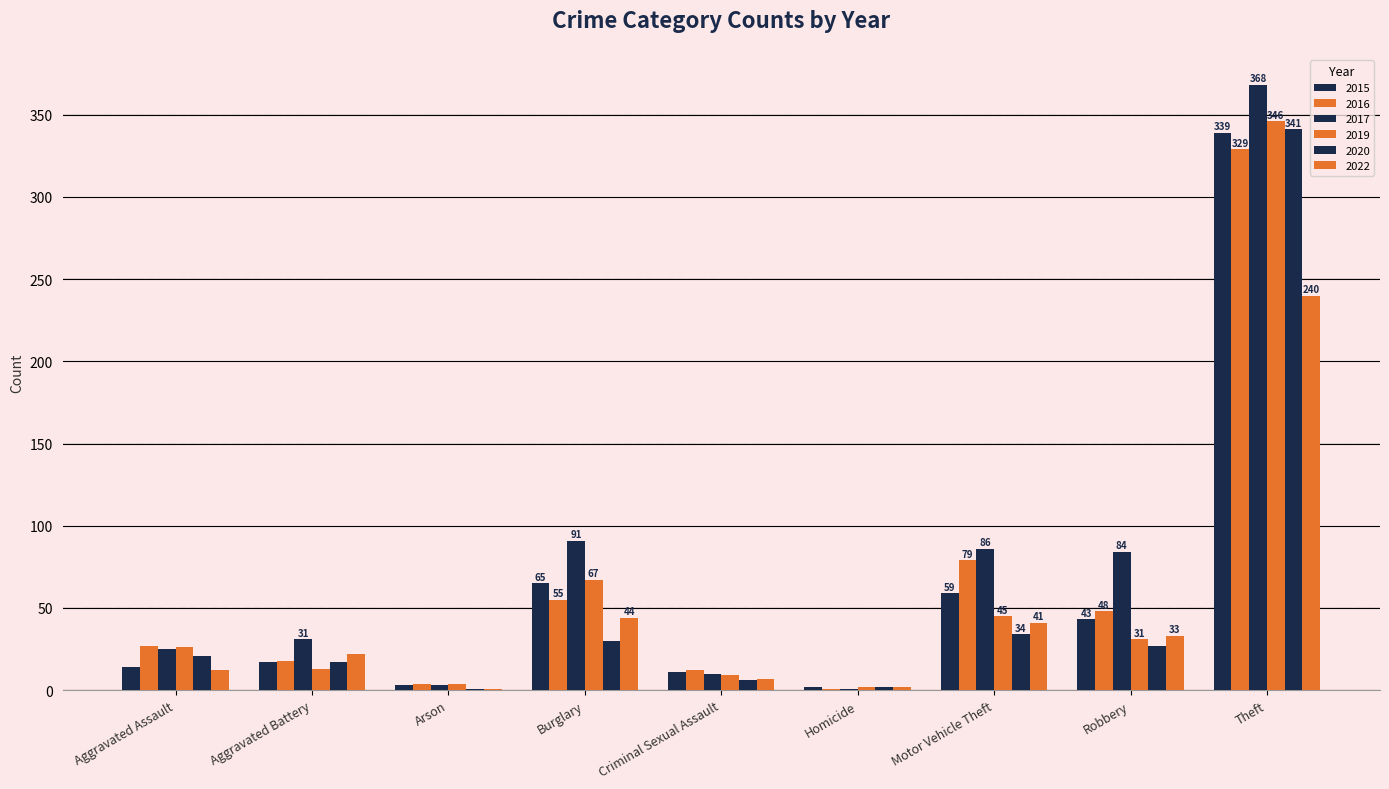

Does the chart contain stacked bars?

No